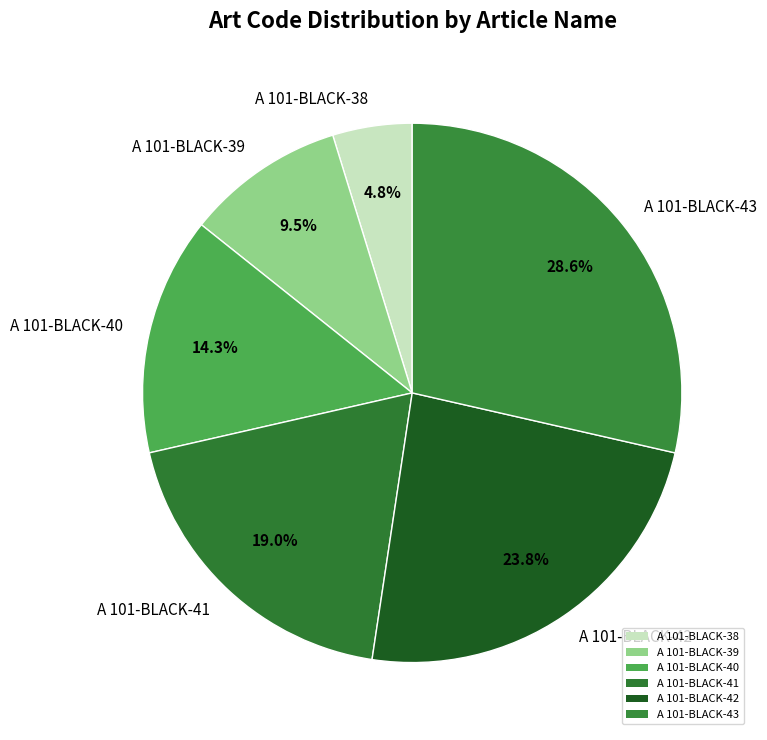

How much of the chart is everything except A 101-BLACK-40?

85.7%